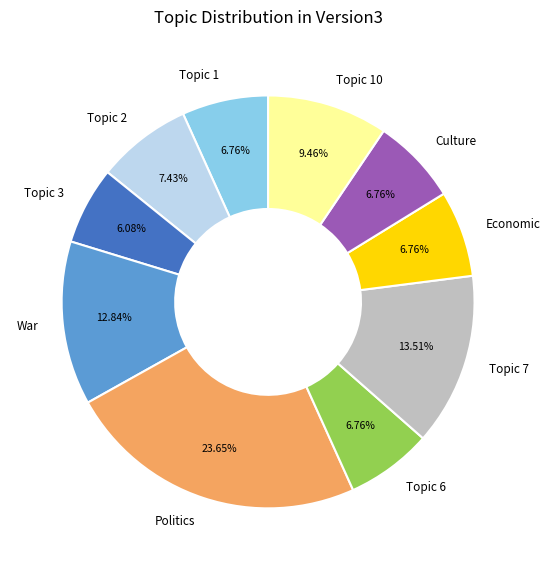

Which category has the biggest portion of the pie?

Politics